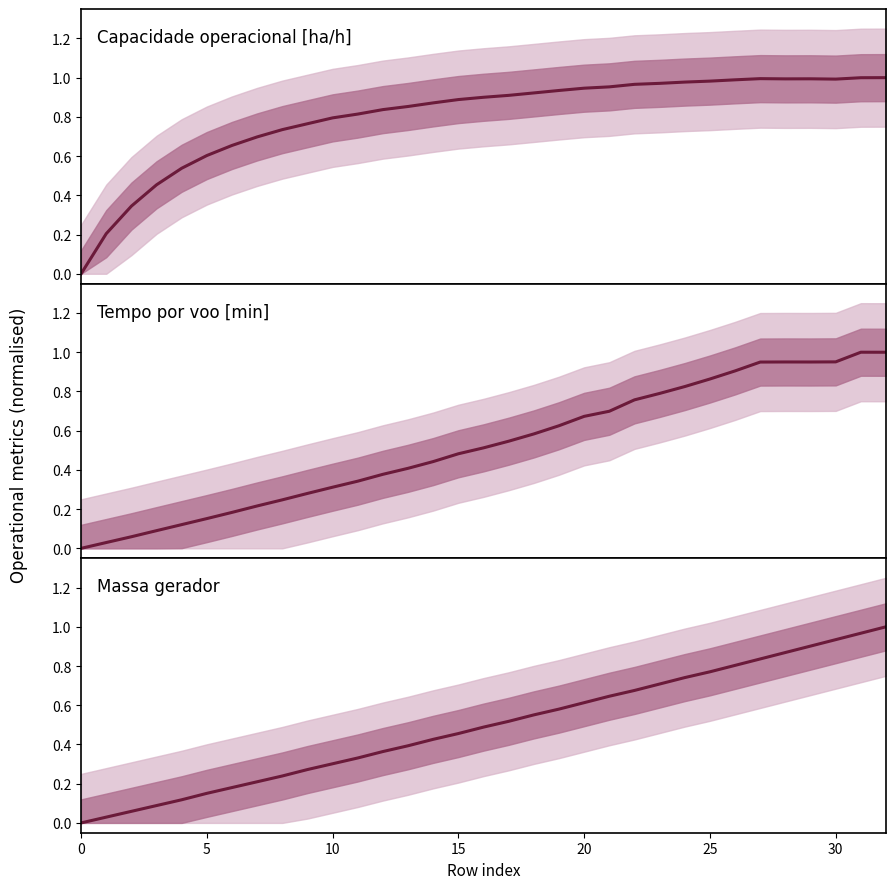

At how many categories does at least one series exceed 0?

32